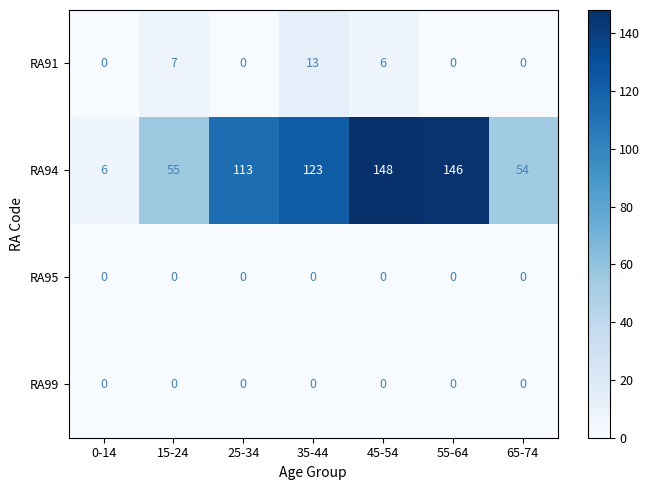

The value of RA94 at 35-44 is 33. True or false?

False